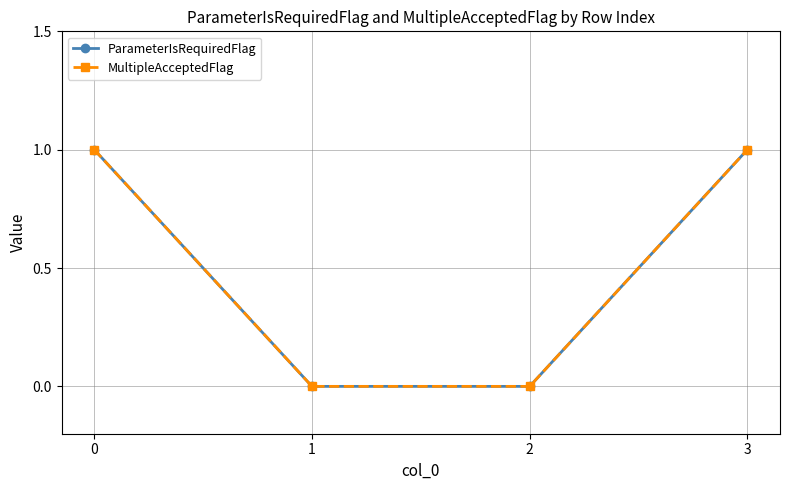

Rank the series by their maximum value, from lowest to highest.

ParameterIsRequiredFlag, MultipleAcceptedFlag